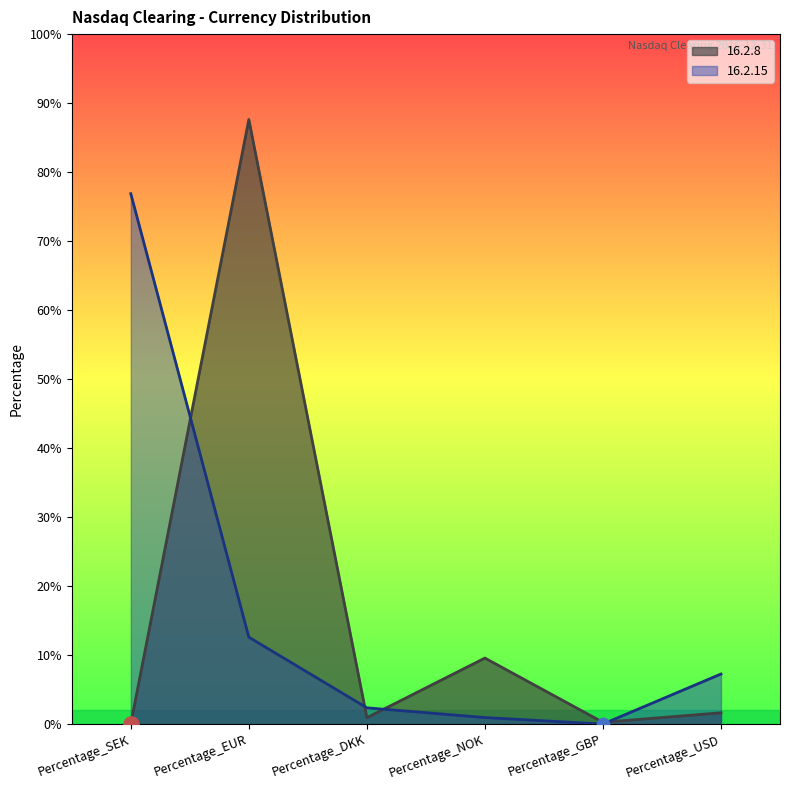

Which series has the largest Y range (max minus min)?

16.2.8